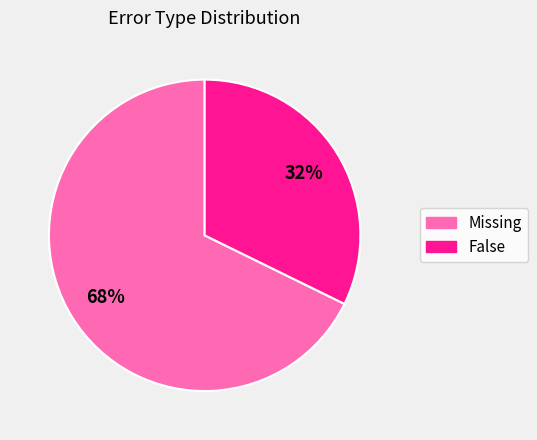

How many slices are in this pie chart?

2